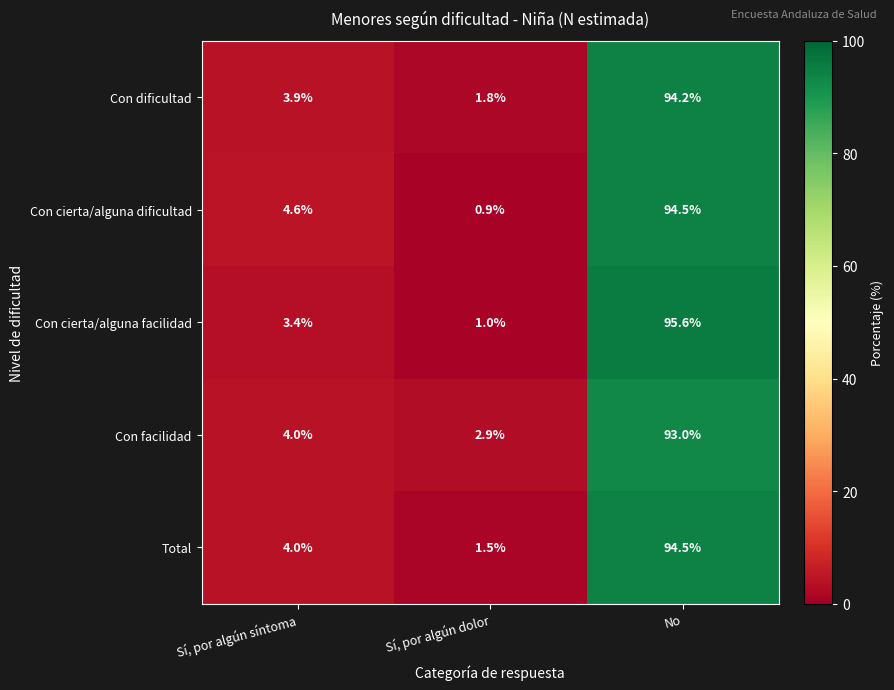

Reading right to left, what are all the values shown in this chart?

Con dificultad: No=94.2	Sí, por algún dolor=1.8	Sí, por algún síntoma=3.9
Con cierta/alguna dificultad: No=94.5	Sí, por algún dolor=0.9	Sí, por algún síntoma=4.6
Con cierta/alguna facilidad: No=95.6	Sí, por algún dolor=1.0	Sí, por algún síntoma=3.4
Con facilidad: No=93.0	Sí, por algún dolor=2.9	Sí, por algún síntoma=4.0
Total: No=94.5	Sí, por algún dolor=1.5	Sí, por algún síntoma=4.0